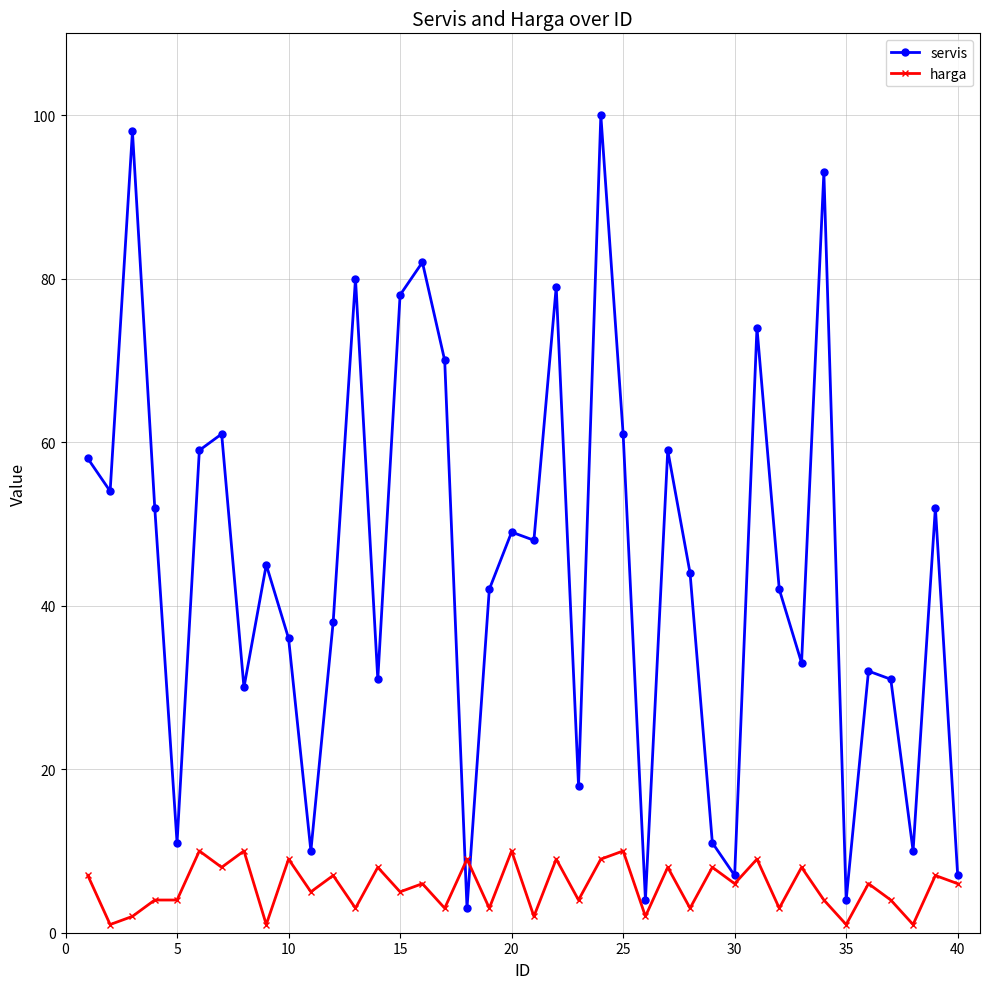

What is the maximum value for servis?

100